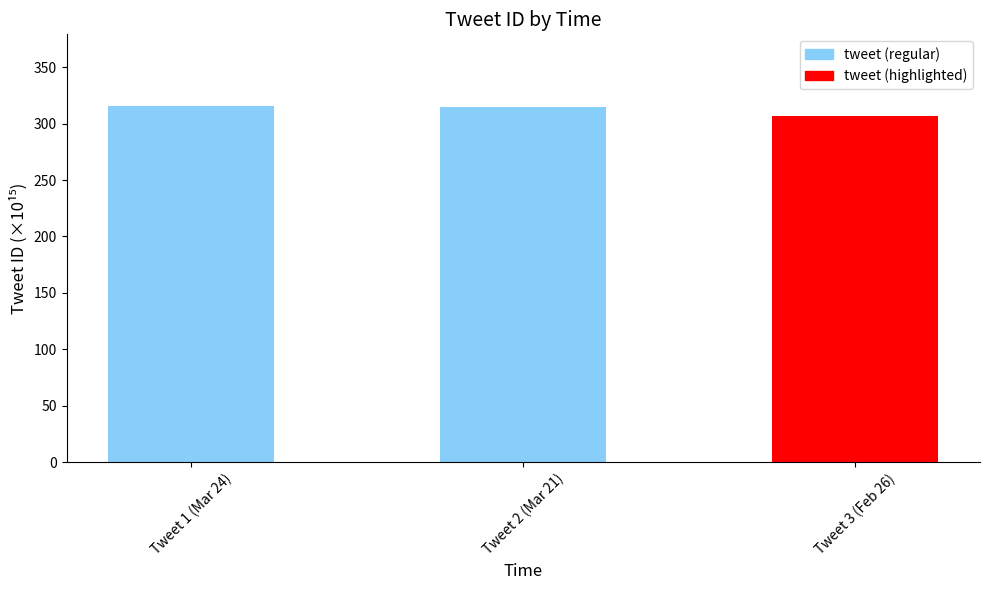

The chart shows a value of 71.7 at Tweet 1 (Mar 24). True or false?

False